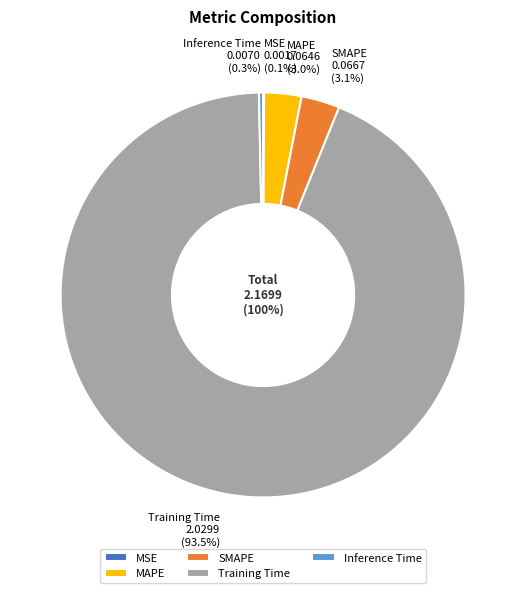

Count the number of slices in the pie.

5